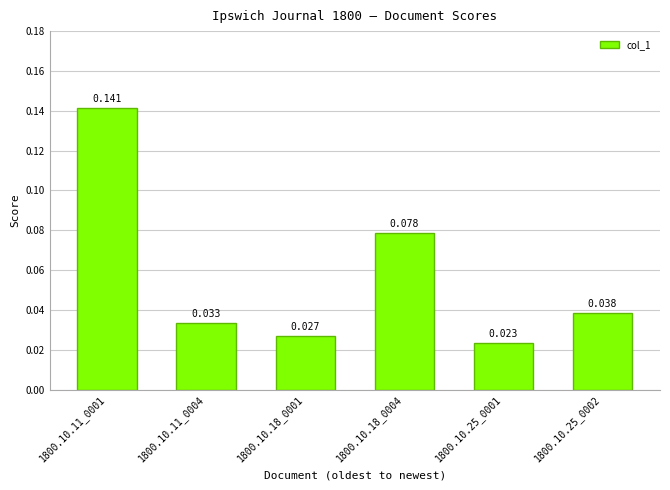

Reading right to left, extract all data points from this chart.

0.0	0.0	0.1	0.0	0.0	0.1